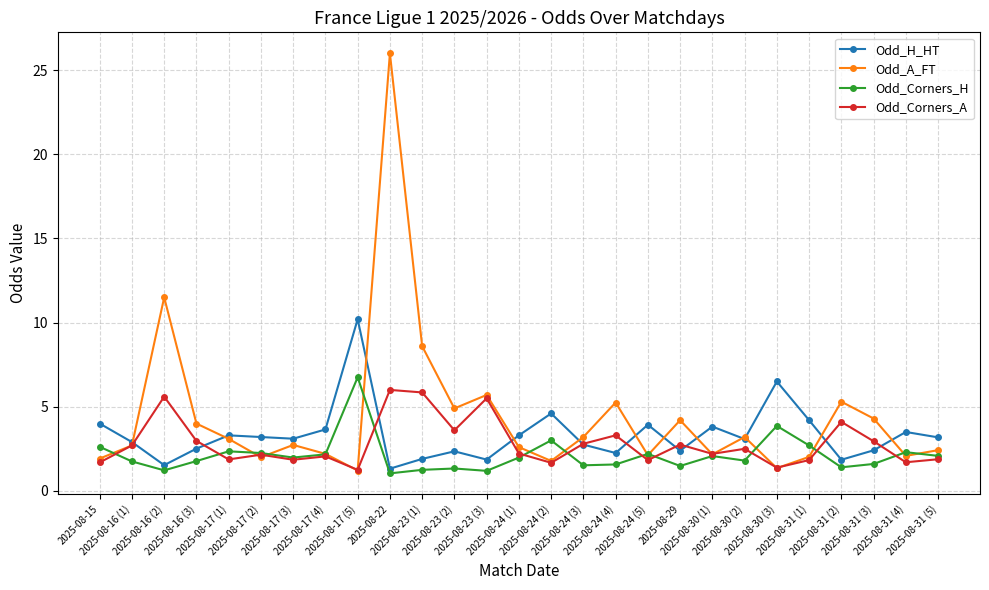

At which category does the chart reach its peak across all series?

2025-08-22